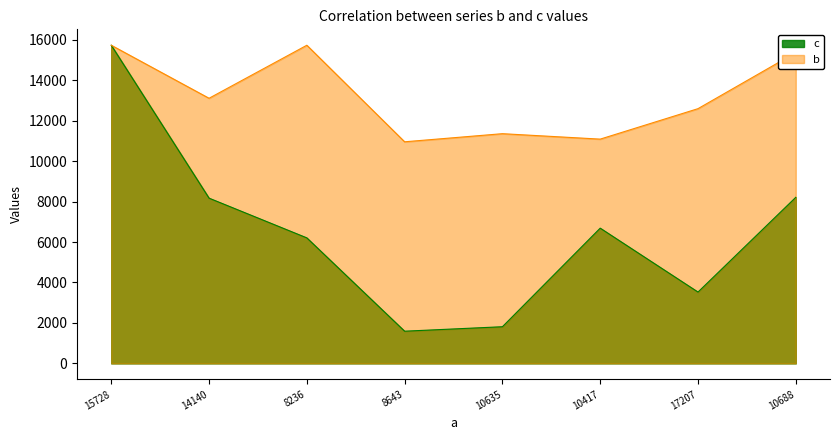

Reading right to left, transcribe all the data shown in this chart.

c: 10688=8210	17207=3527	10417=6686	10635=1813	8643=1592	8236=6205	14140=8169	15728=15728
b: 10688=15365	17207=12593	10417=11087	10635=11356	8643=10955	8236=15728	14140=13107	15728=15728